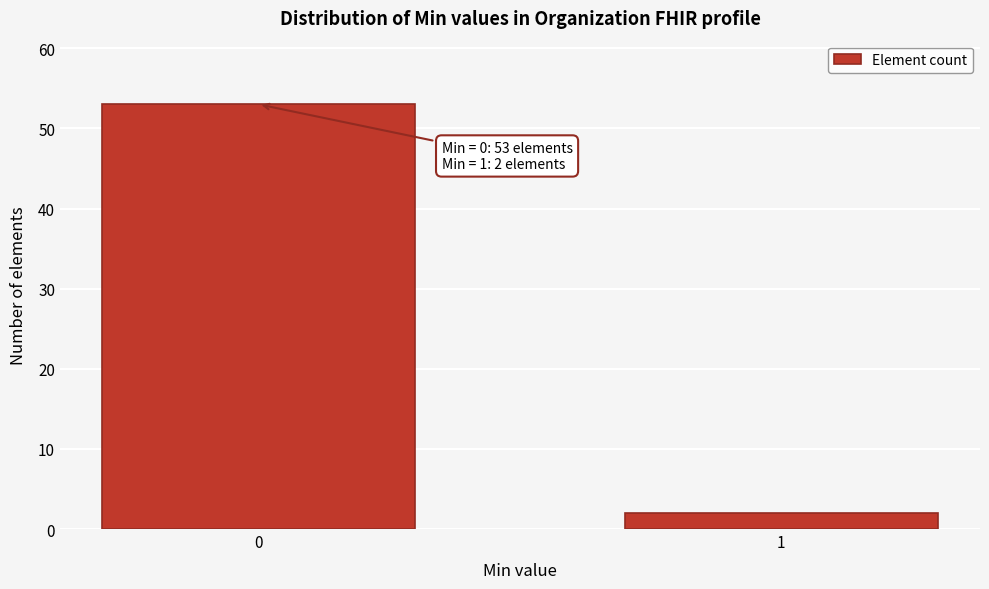

Reading left to right, extract all data points from this chart.

53	2